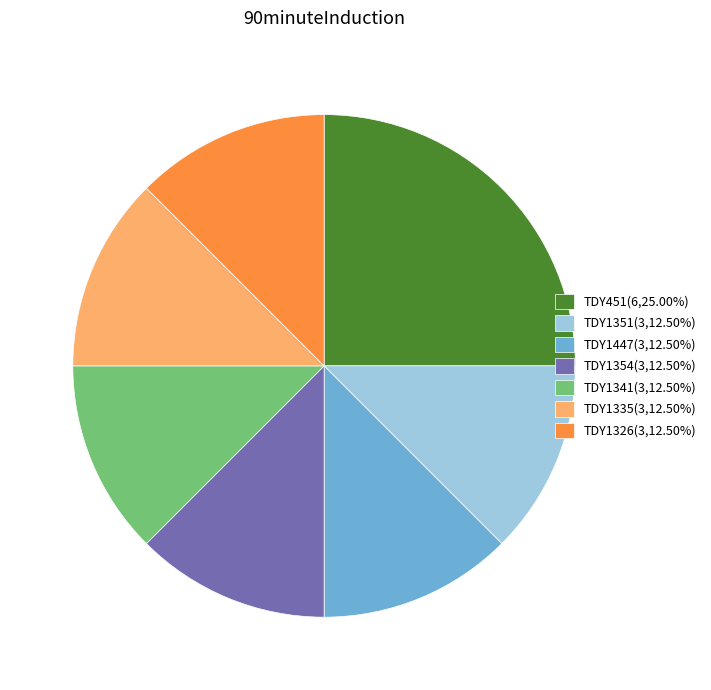

Is there any slice that represents more than half of the pie?

No